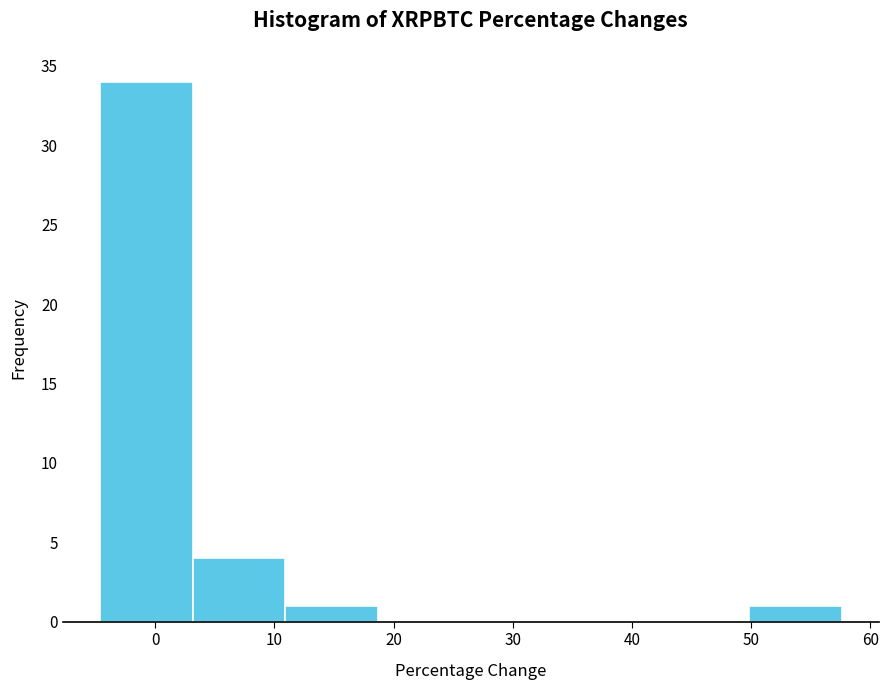

How tall is the bar that spans -5 to 3 on the x-axis? Neither the bar edges nor the heights are printed on the chart, so give them approximately, as read against the axes.

34